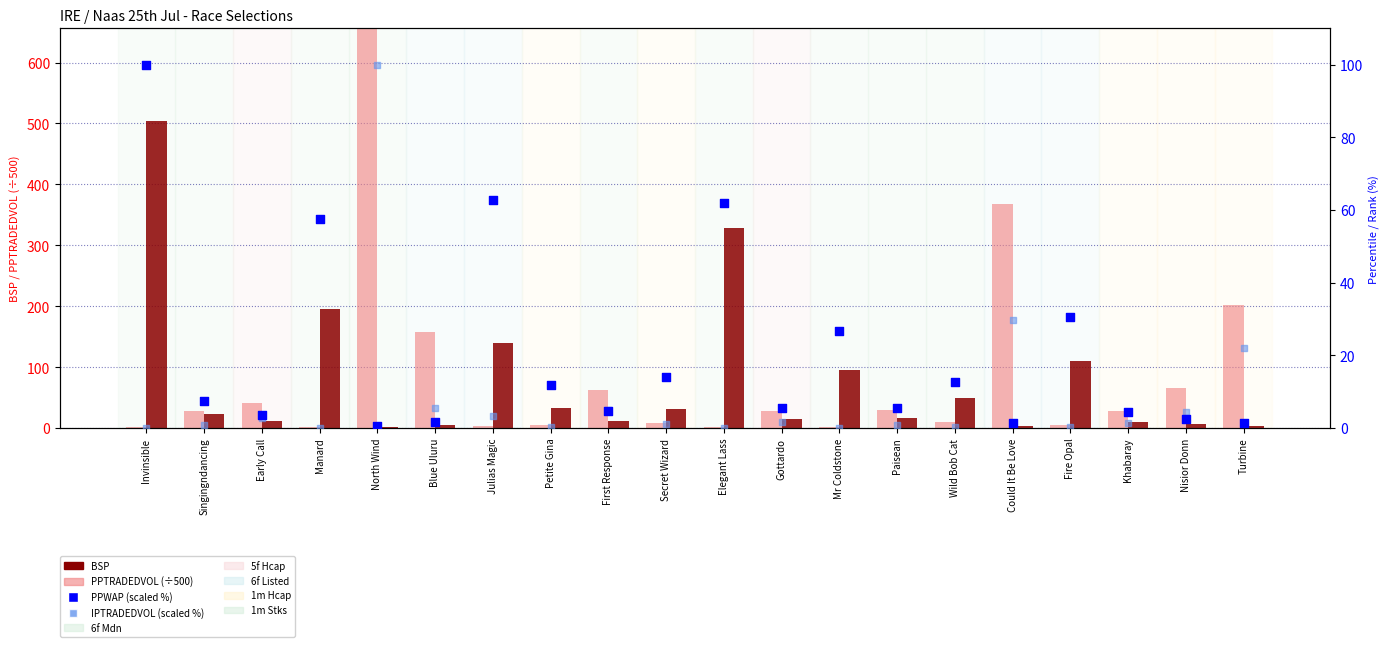

Which series has the largest total across all categories?

PPTRADEDVOL (÷500)